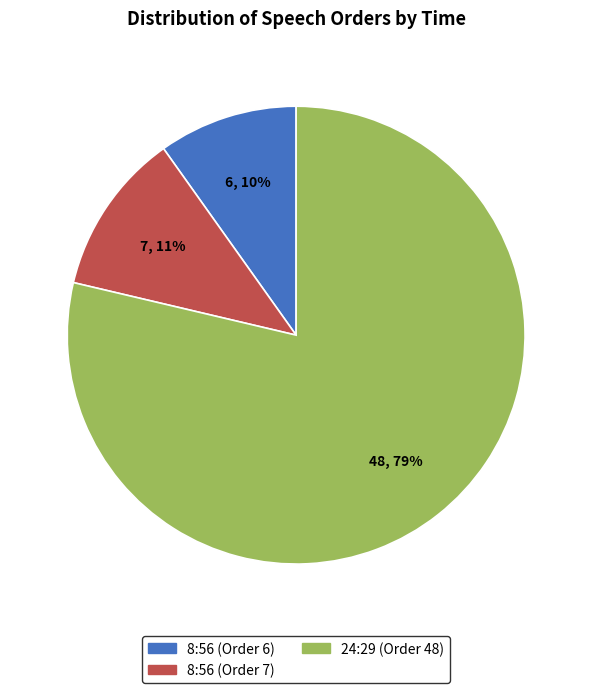

The 8:56 (Order 6) slice represents 19% of the pie. True or false?

False